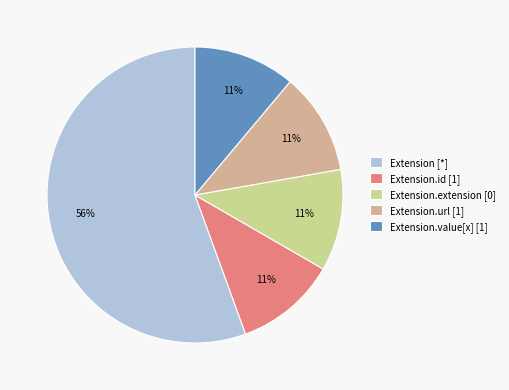

What is the largest slice in the pie chart?

Extension [*]